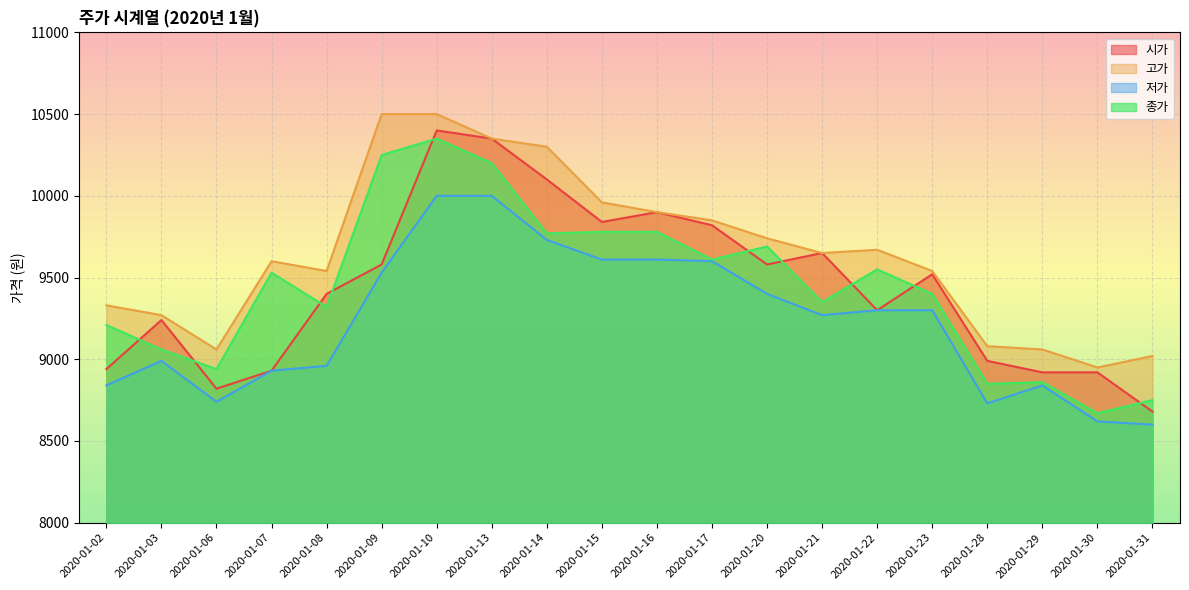

Is the value of 종가 at 2020-01-08 greater than the value of 시가 at 2020-01-03?

Yes